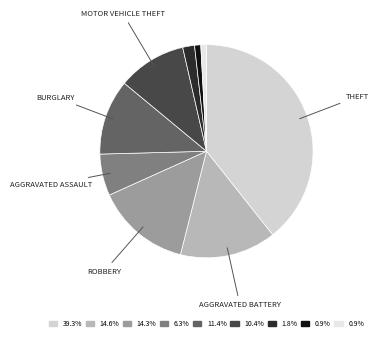

How many slices are in this pie chart?

9